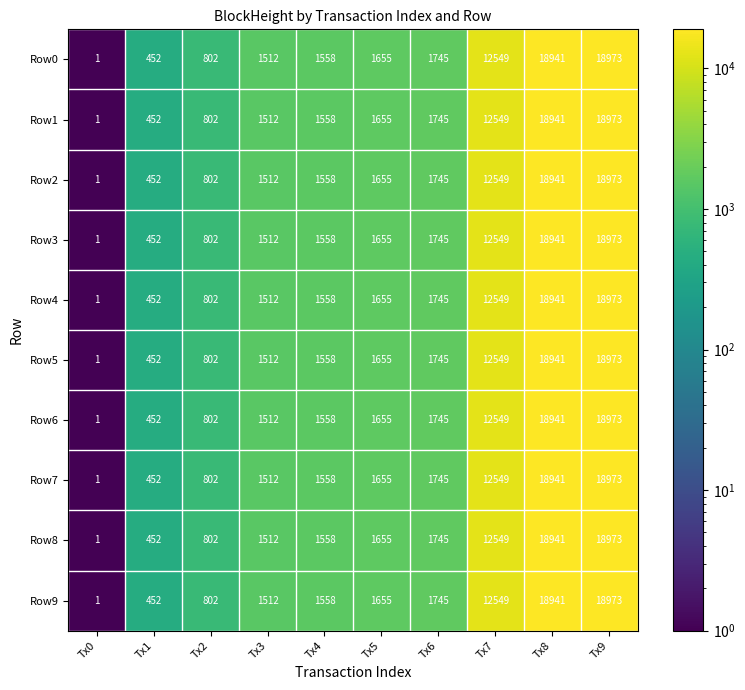

List the labels in order of Row2 value, largest first.

Tx9, Tx8, Tx7, Tx6, Tx5, Tx4, Tx3, Tx2, Tx1, Tx0